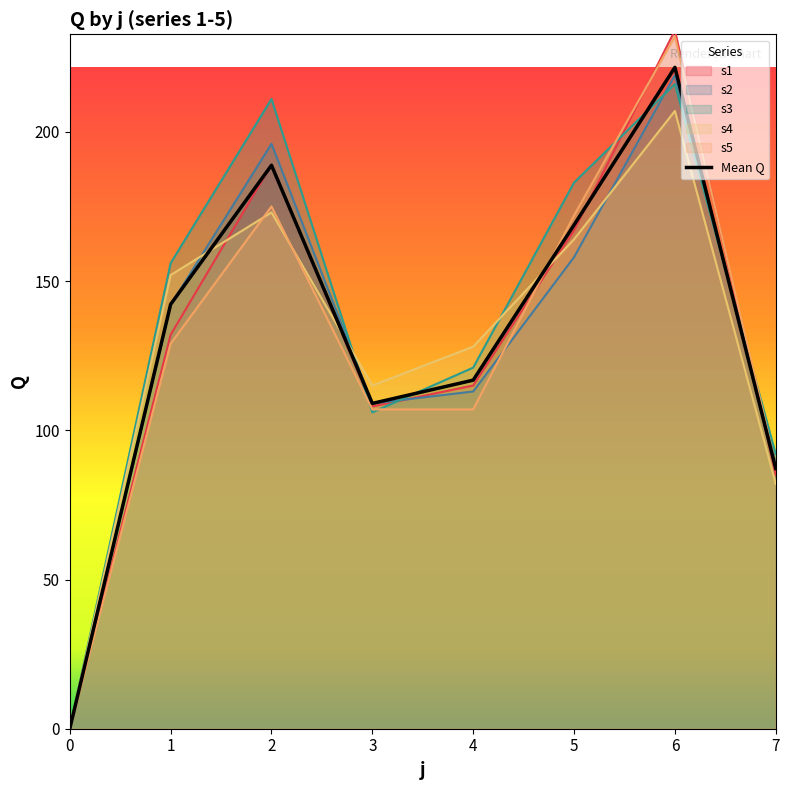

Reading right to left, list all the values displayed in this chart.

87.2	221.6	168.8	116.8	109.0	188.8	142.2	0.0